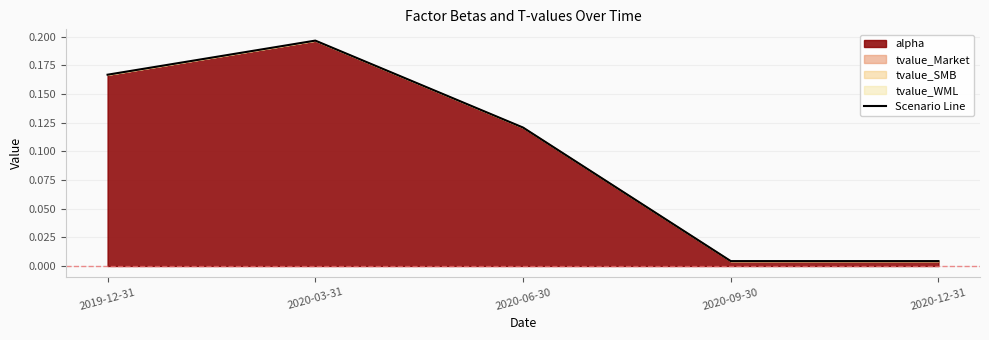

Rank the categories by value from highest to lowest.

2020-03-31, 2019-12-31, 2020-06-30, 2020-09-30, 2020-12-31